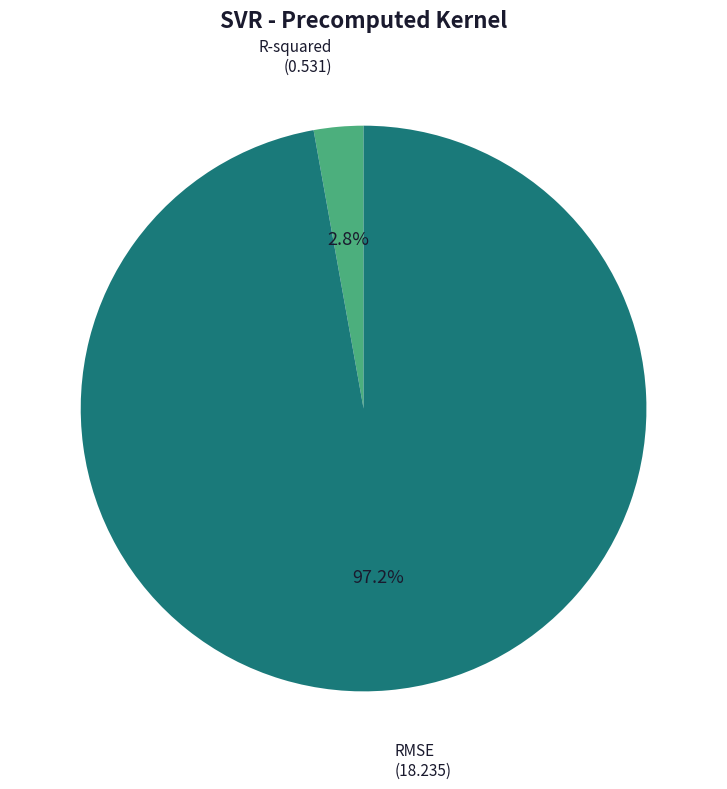

What is the largest slice in the pie chart?

RMSE